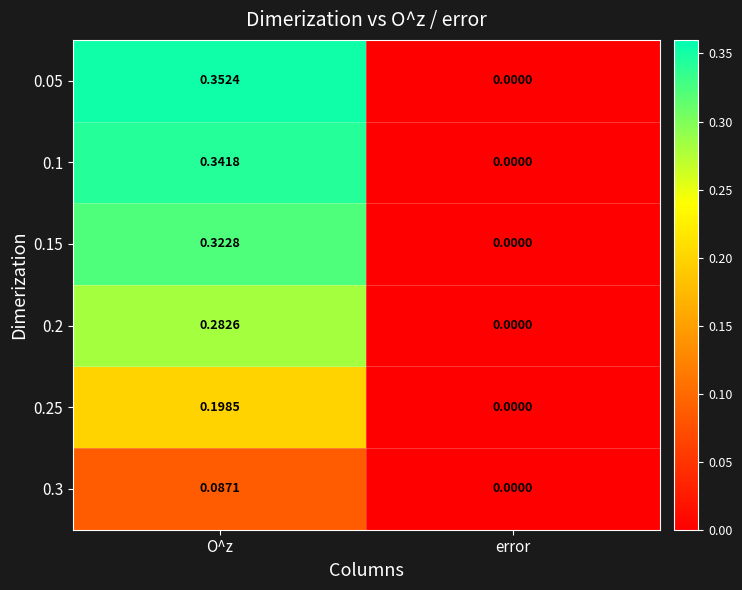

At which category is the sum across all series the highest?

O^z